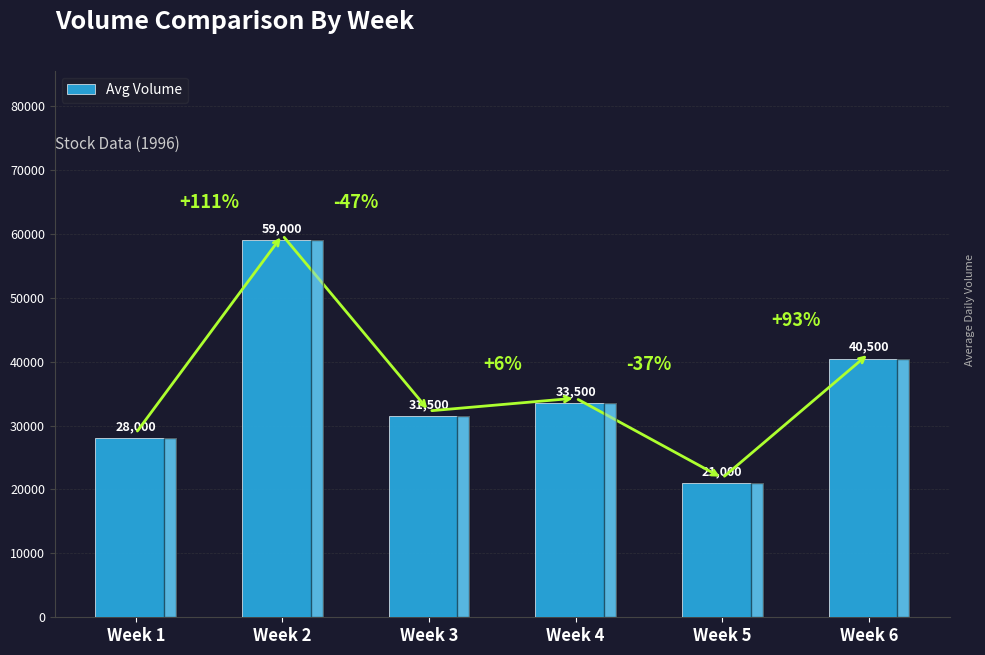

Where is the data nearest to the value 40000?

Week 6